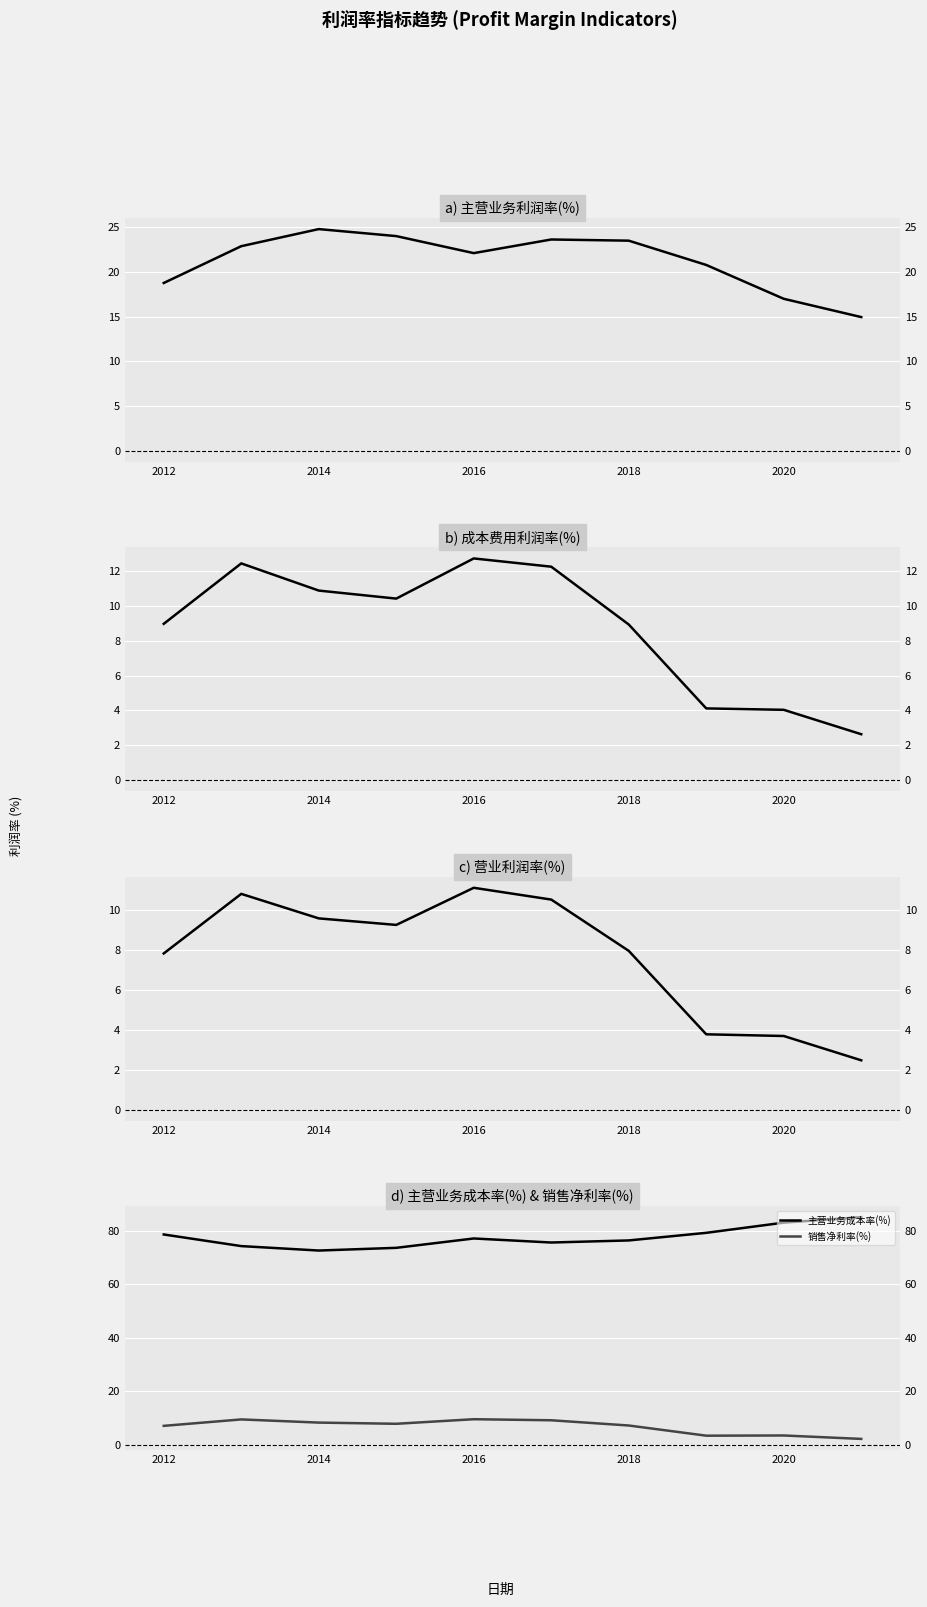

True or false: 成本费用利润率(%) and 销售净利率(%) cross at least once.

False